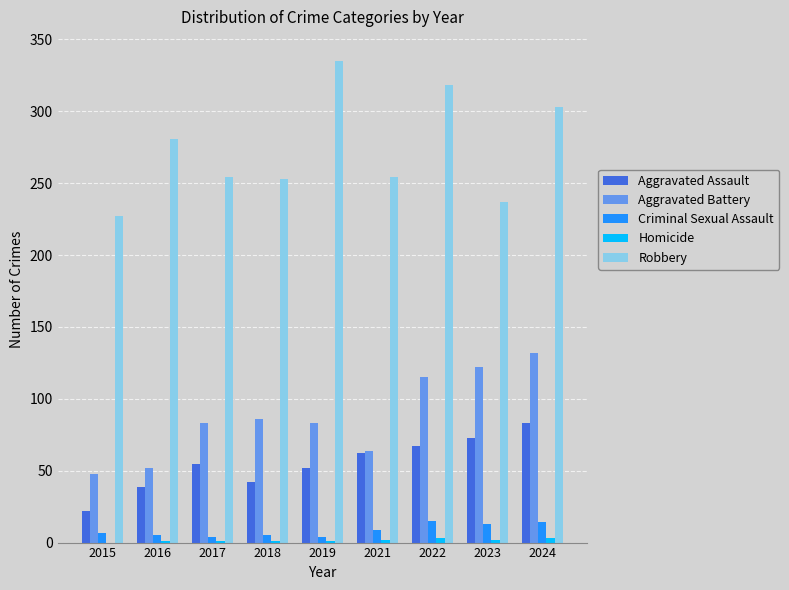

Which series has the largest total across all categories?

Robbery